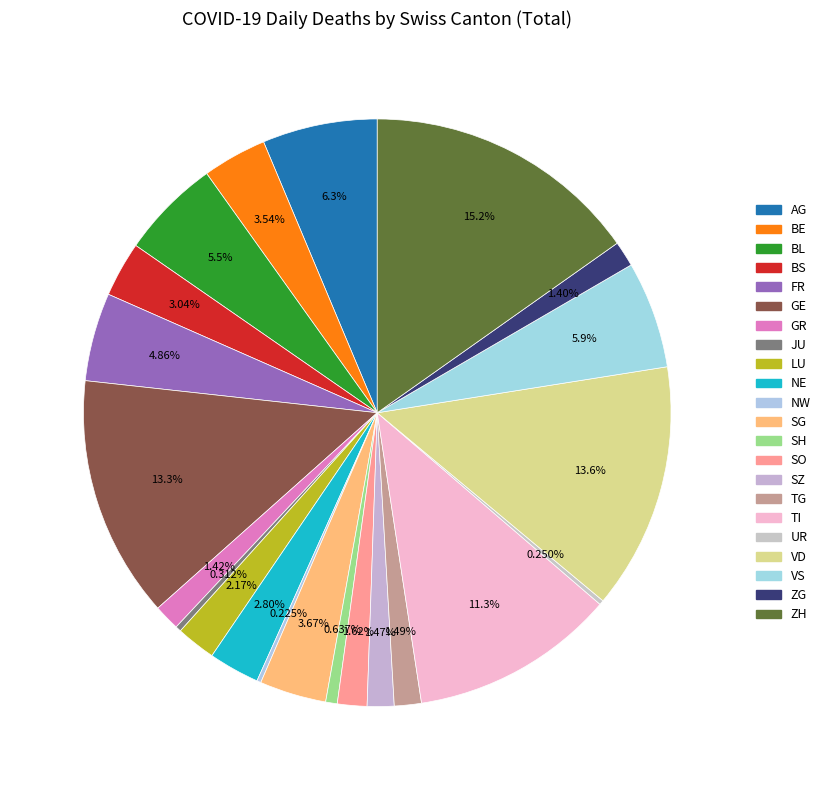

Does NW represent more than half of the total?

No